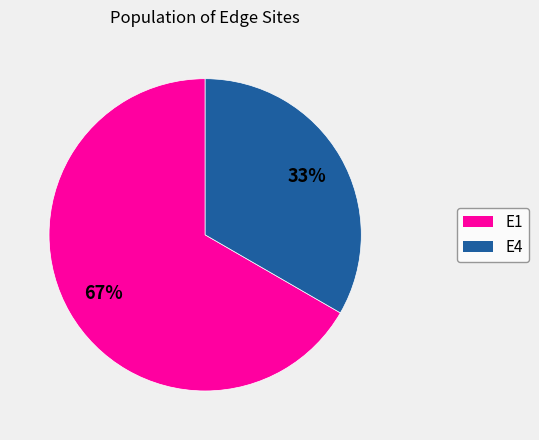

To the nearest percent, what is the average slice percentage?

50%